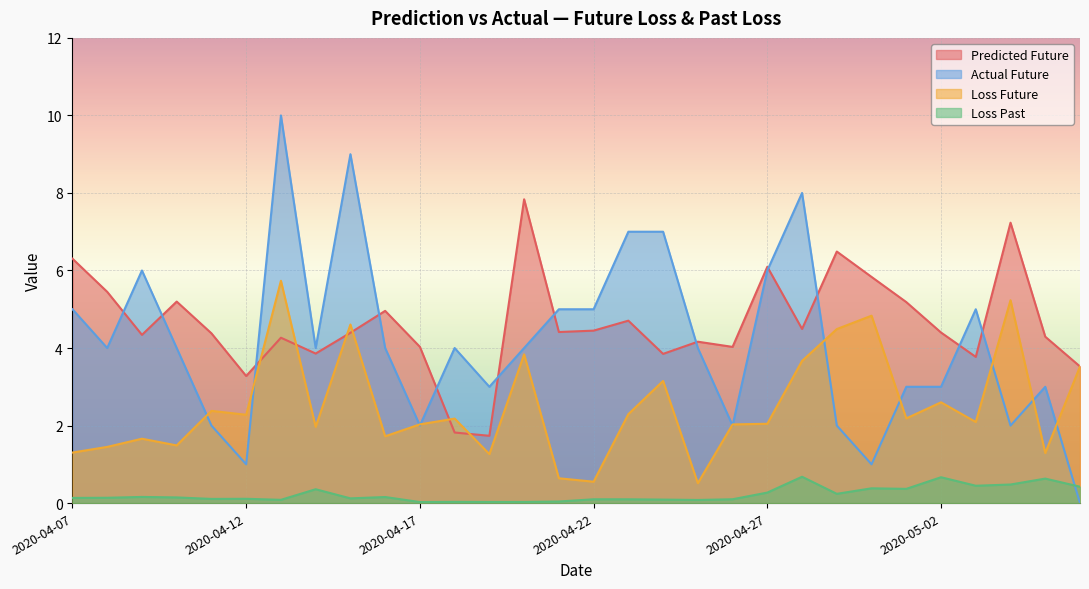

What are all the series names shown in the legend?

Predicted Future, Actual Future, Loss Future, Loss Past